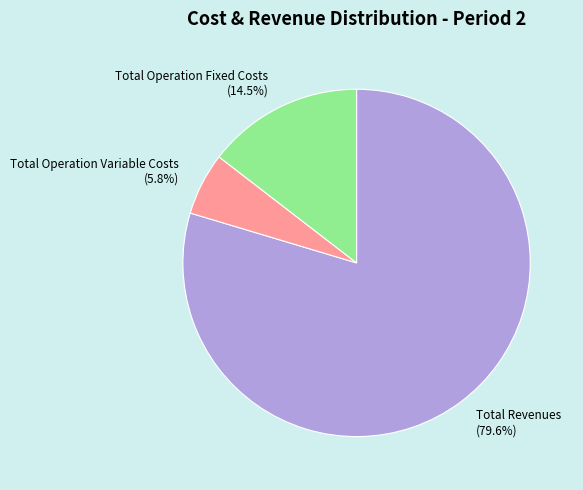

Which has a higher value, Total Operation Variable Costs (5.8%) or Total Operation Fixed Costs (14.5%)?

Total Operation Fixed Costs (14.5%)